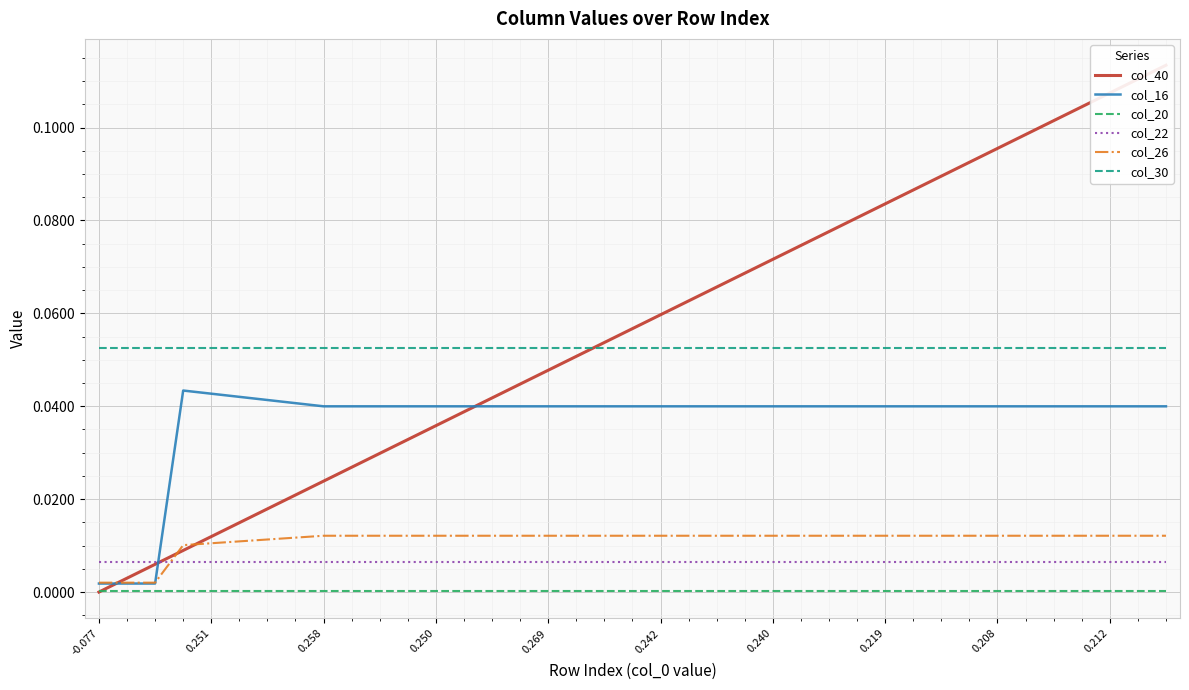

True or false: col_30 and col_26 intersect in this chart.

False